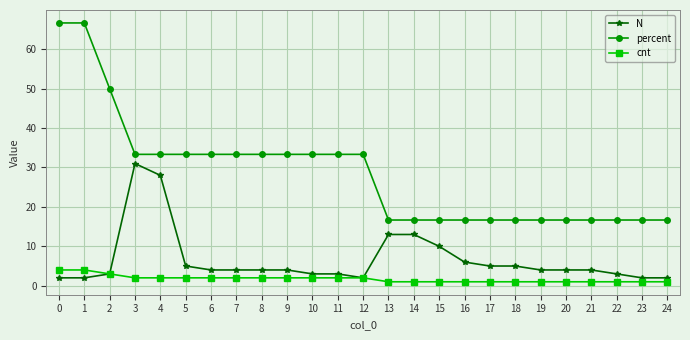

The value of percent at 4 is 33.3. True or false?

True